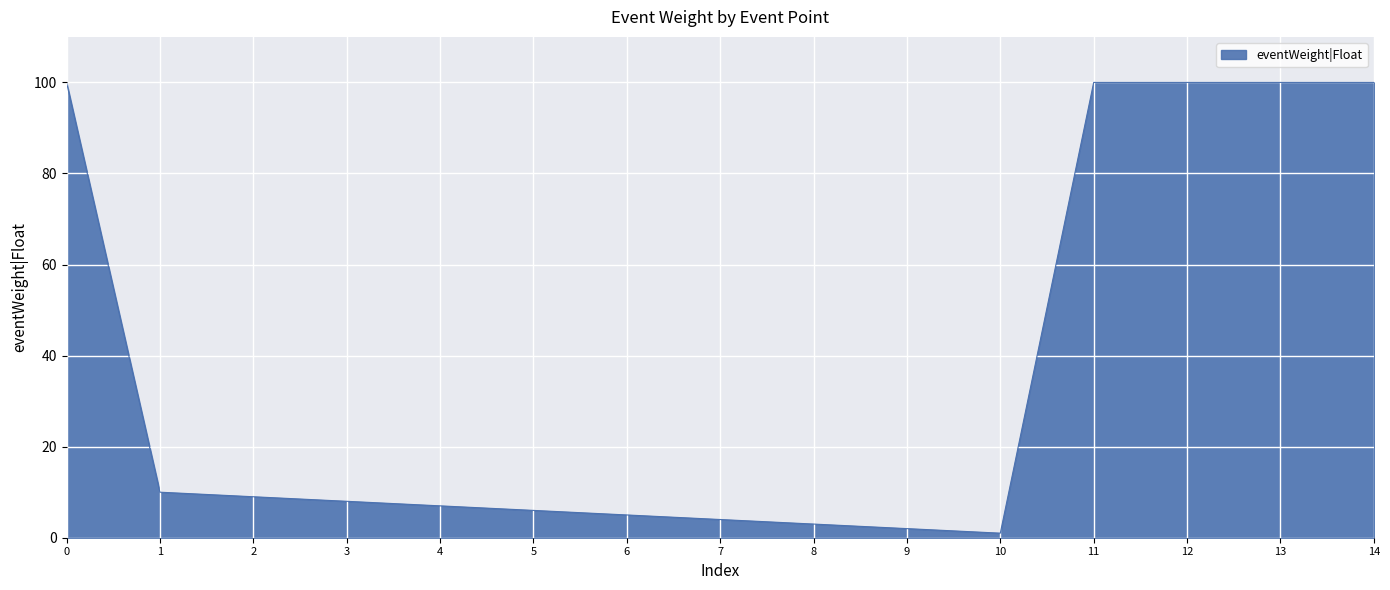

How many categories are shown in the chart?

15